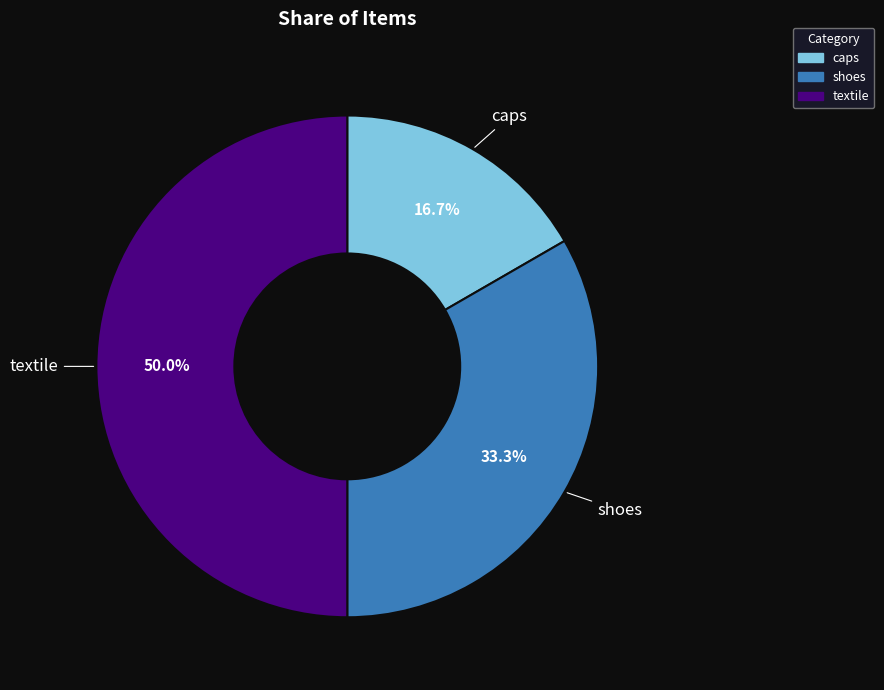

Combined, do shoes and textile account for over 50%?

Yes